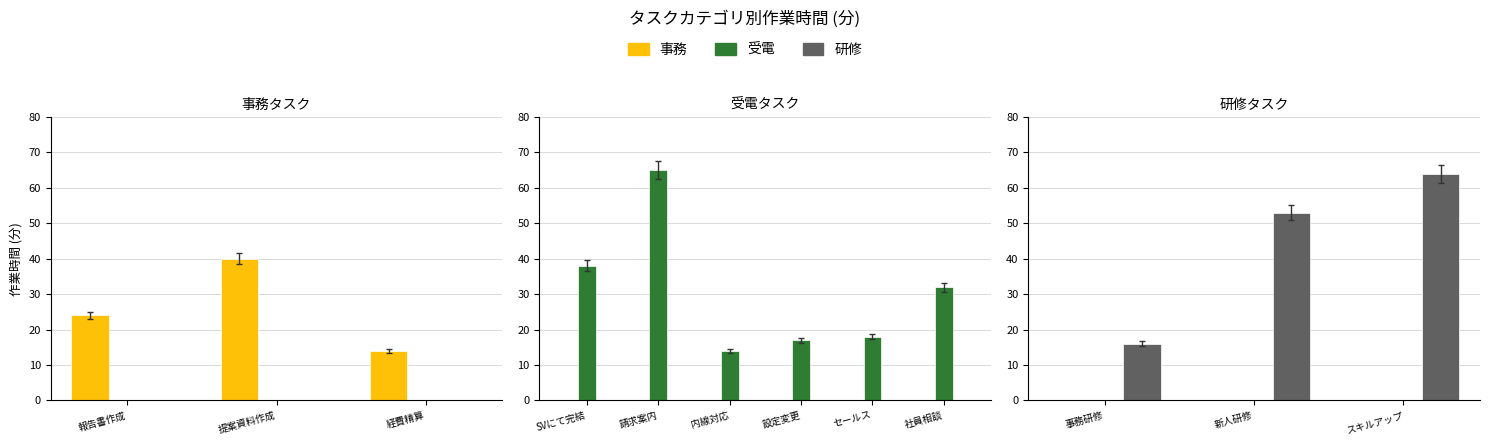

Rank the series by their maximum value, from lowest to highest.

事務, 受電, 研修